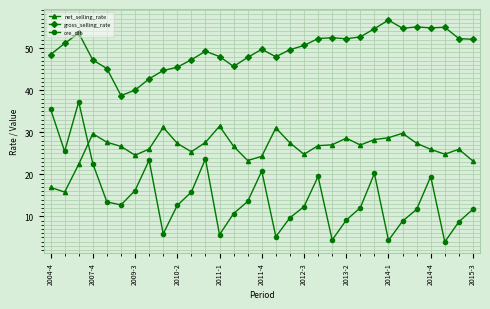

What is the highest value of the ore_dlt series?

37.2